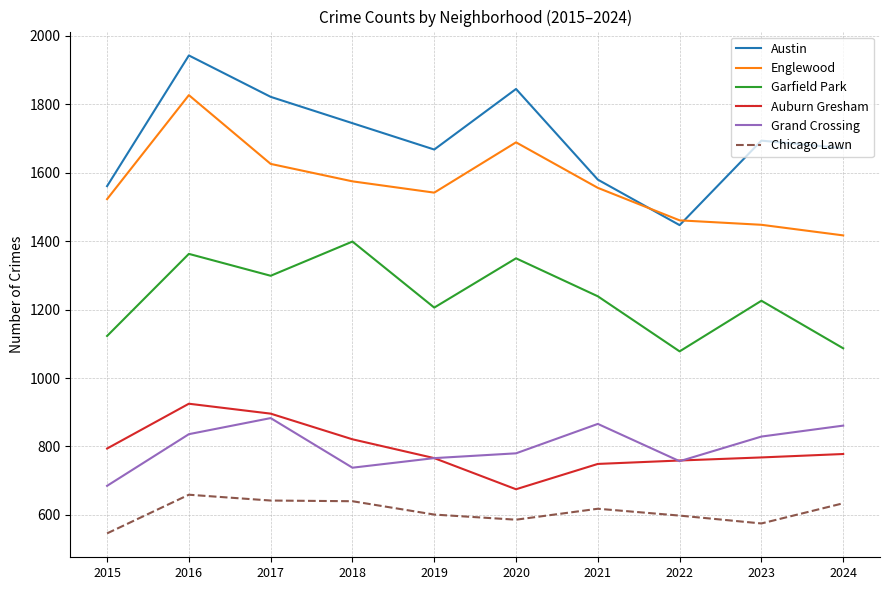

Which series has the largest total across all categories?

Austin